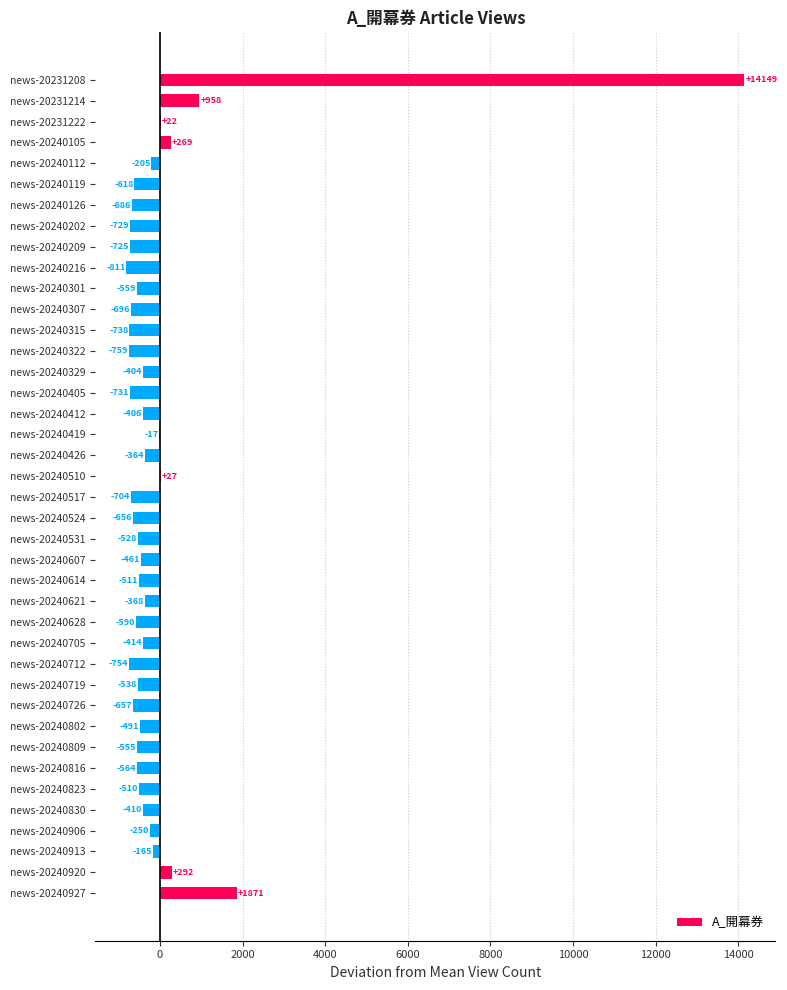

The chart shows a value of -686.3 at news-20240126. True or false?

True